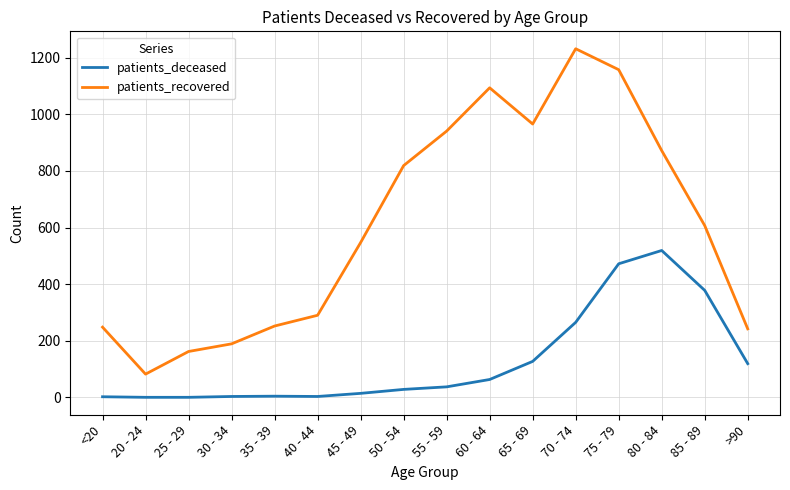

At which label does patients_recovered reach its peak?

70 - 74